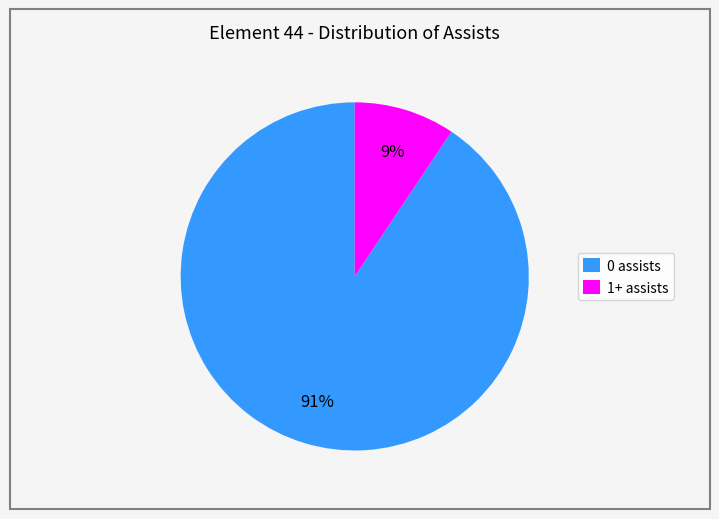

How many segments does this pie chart have?

2